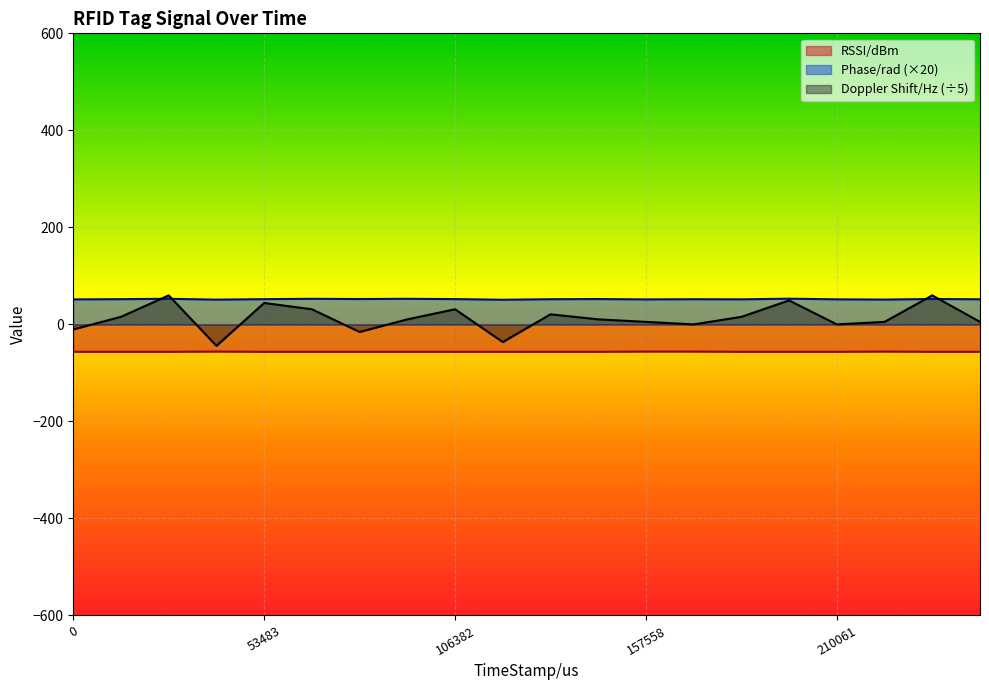

Reading left to right, extract all data points from this chart.

RSSI/dBm: -56.5	-56.5	-56.5	-56.0	-56.5	-56.5	-56.5	-56.5	-56.5	-56.5	-56.5	-56.5	-56.0	-56.0	-56.5	-56.5	-56.5	-56.0	-56.5	-56.5
Phase/rad: 51.5	52.0	52.8	51.1	52.0	52.8	52.3	52.8	52.2	50.8	51.9	52.3	51.5	51.9	51.7	53.0	51.7	51.2	52.4	51.8
Doppler Shift/Hz: -10.4	15.6	59.8	-44.2	44.2	31.2	-15.6	10.4	31.2	-36.4	20.8	10.4	5.2	0.0	15.6	49.4	0.0	5.2	59.8	5.2